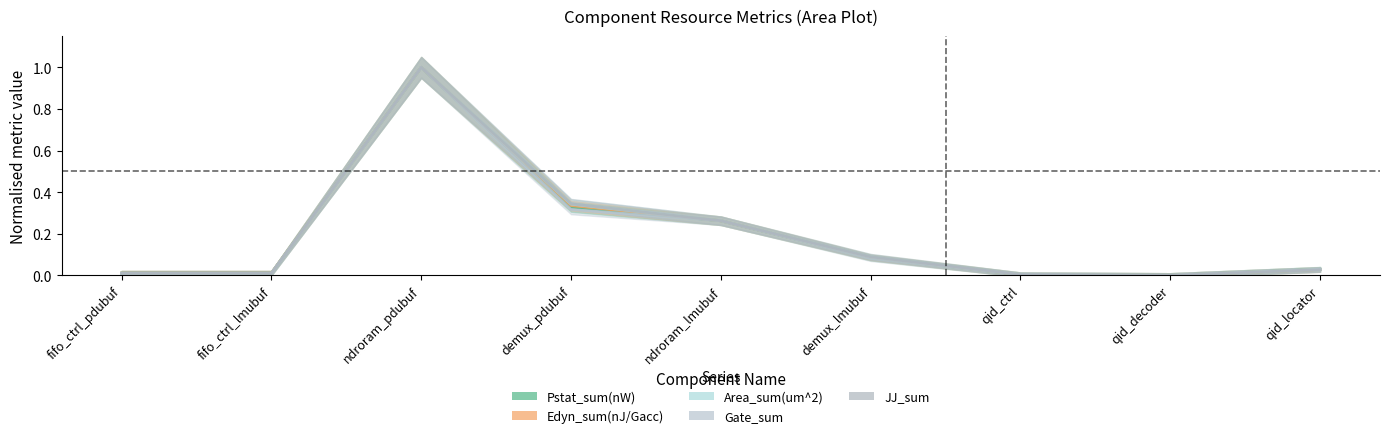

How many values in Area_sum(um^2) are above zero?

8